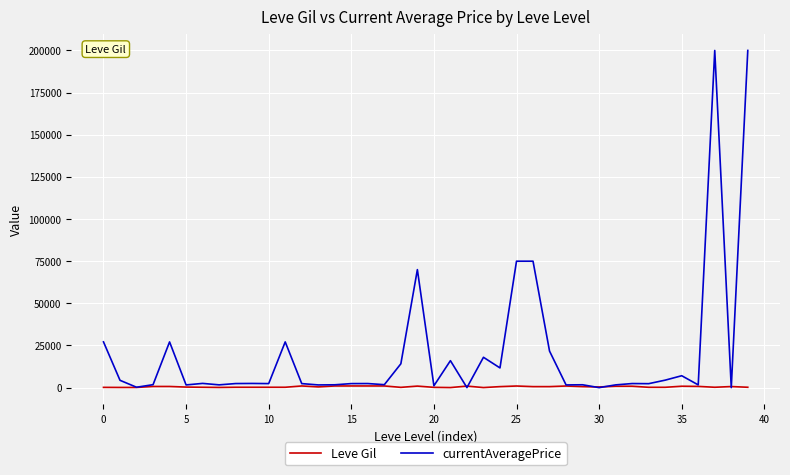

List the series in order of their overall mean, highest first.

currentAveragePrice, Leve Gil